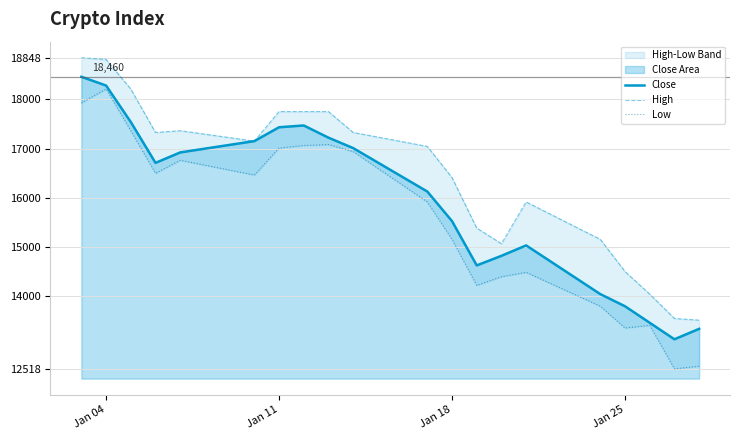

How many interior local peaks does the High series have?

2